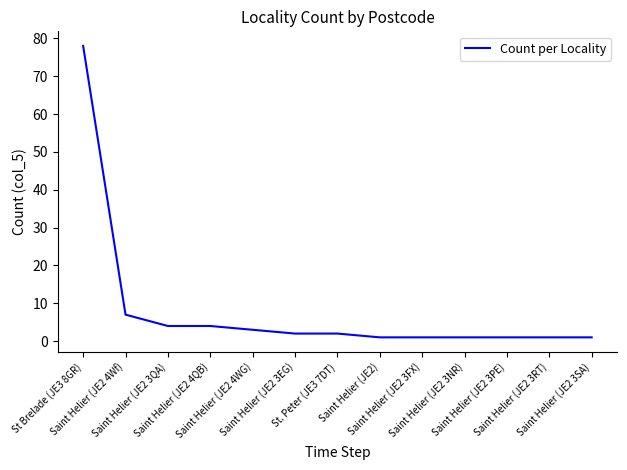

What is the difference between the maximum and minimum values?

77